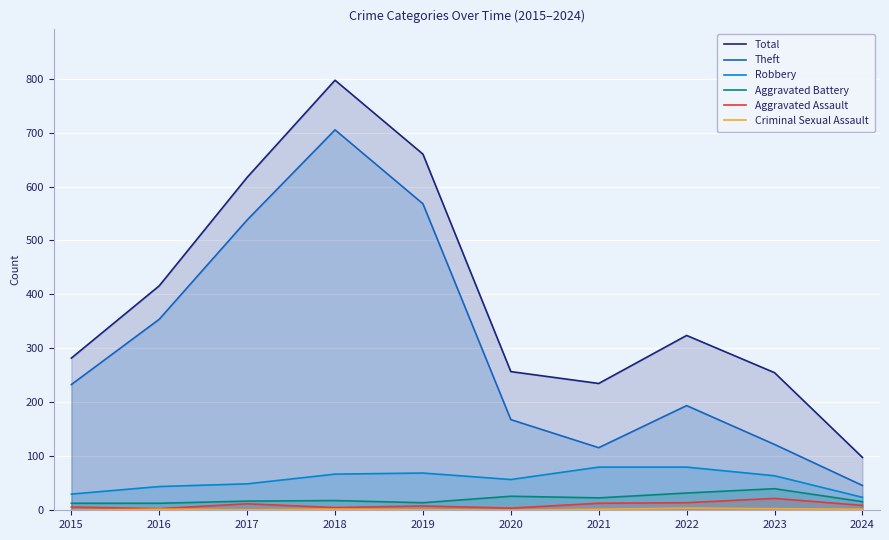

What is the approximate value of Total at 2024, to the nearest 10?

100